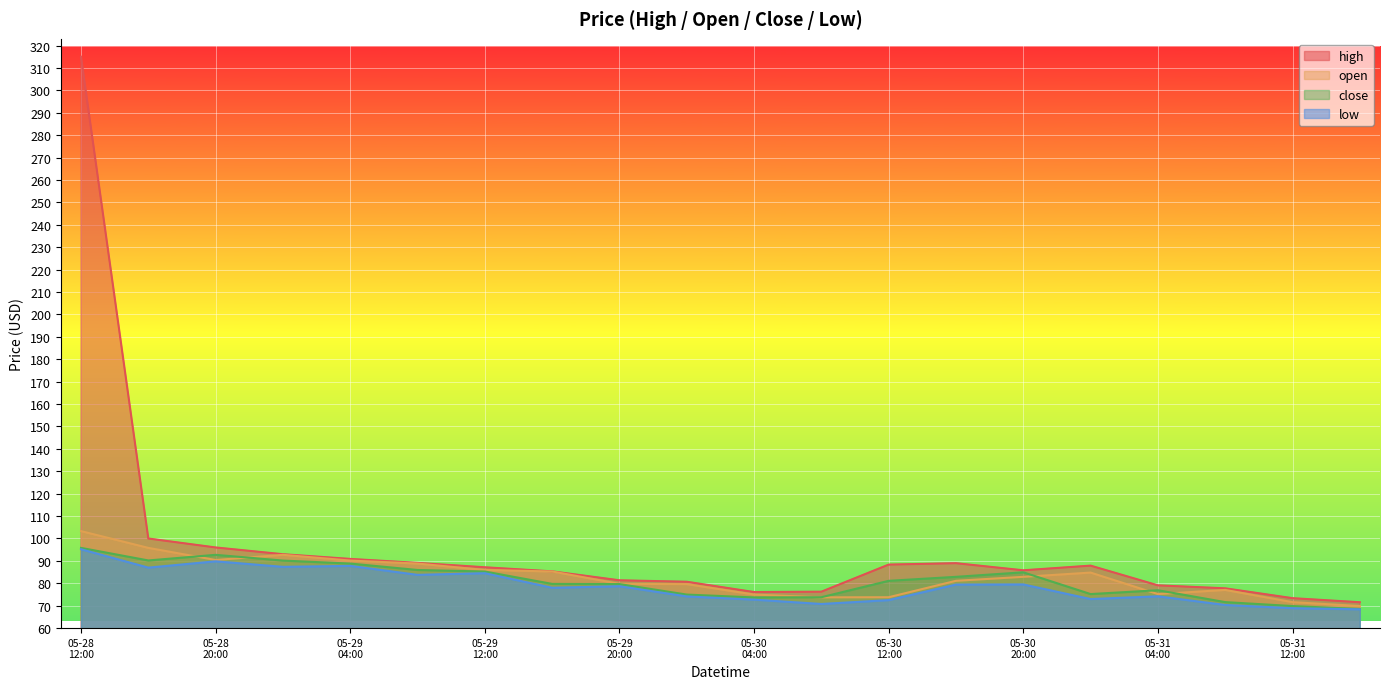

What is the difference between the maximum and minimum values in the open series?

33.4